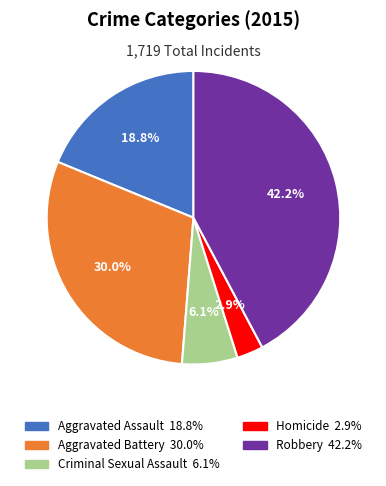

Is Criminal Sexual Assault the majority of the pie?

No